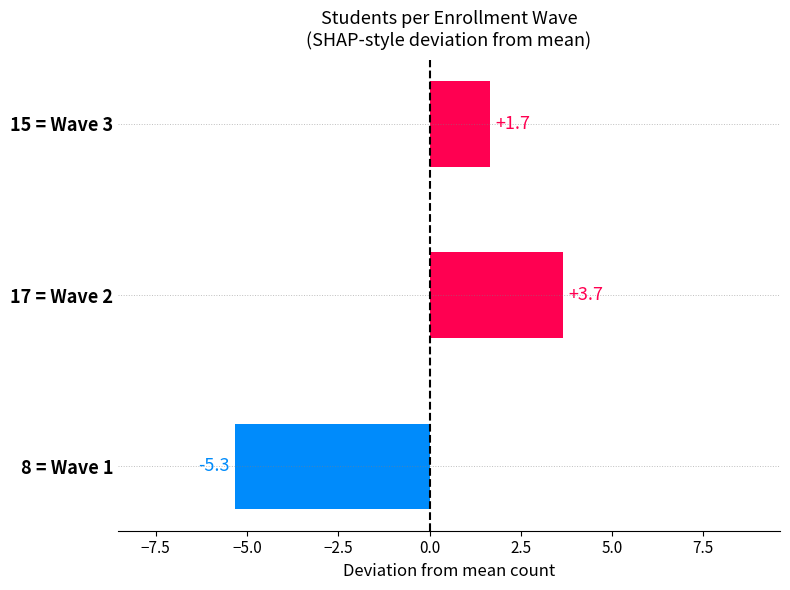

What is the difference between the second highest and minimum values?

7.0